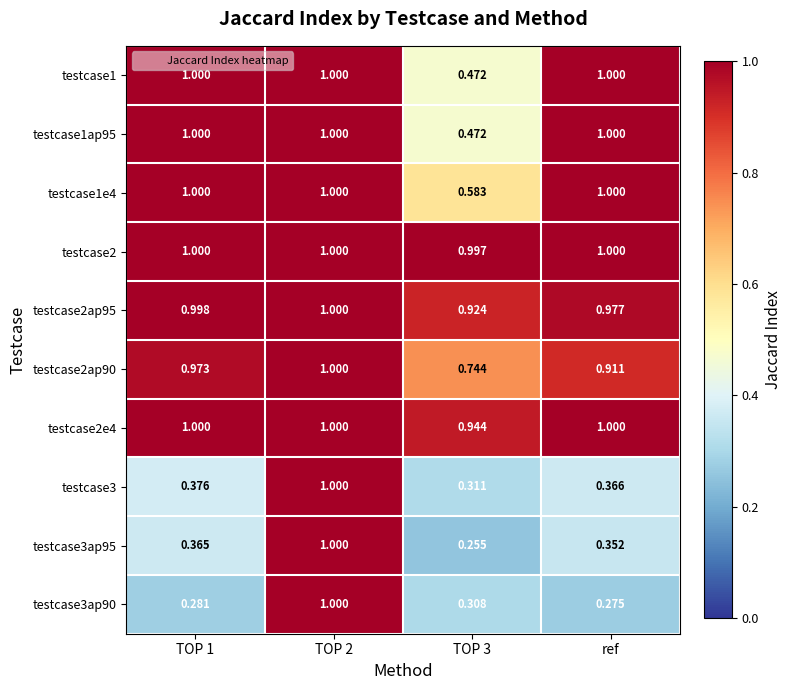

Where is testcase3ap90 nearest to the value 0?

ref